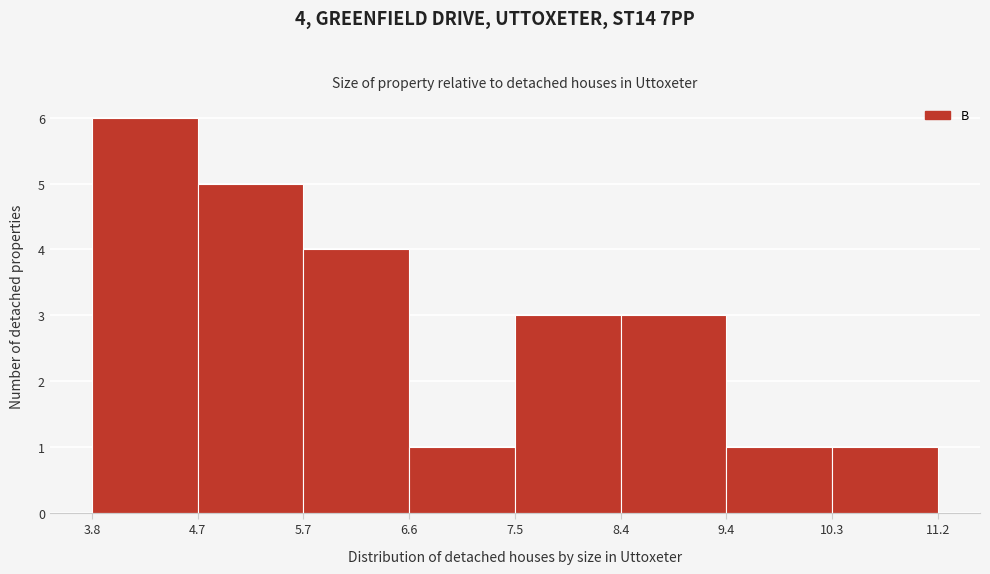

Which range on the x-axis has the tallest bar?

3.8 to 4.7